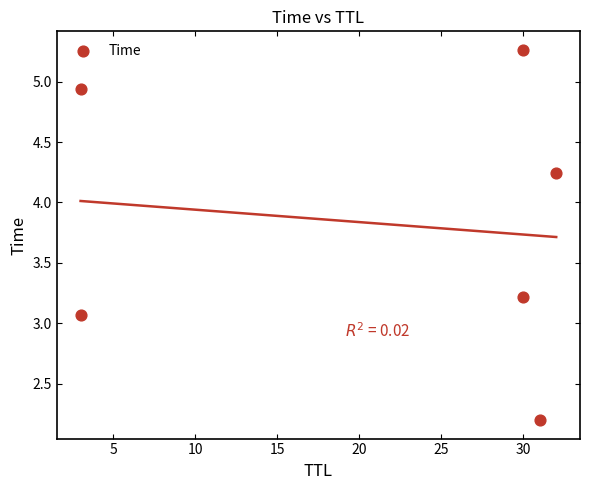

What Y value in the scatter plot is closest to 3?

3.1